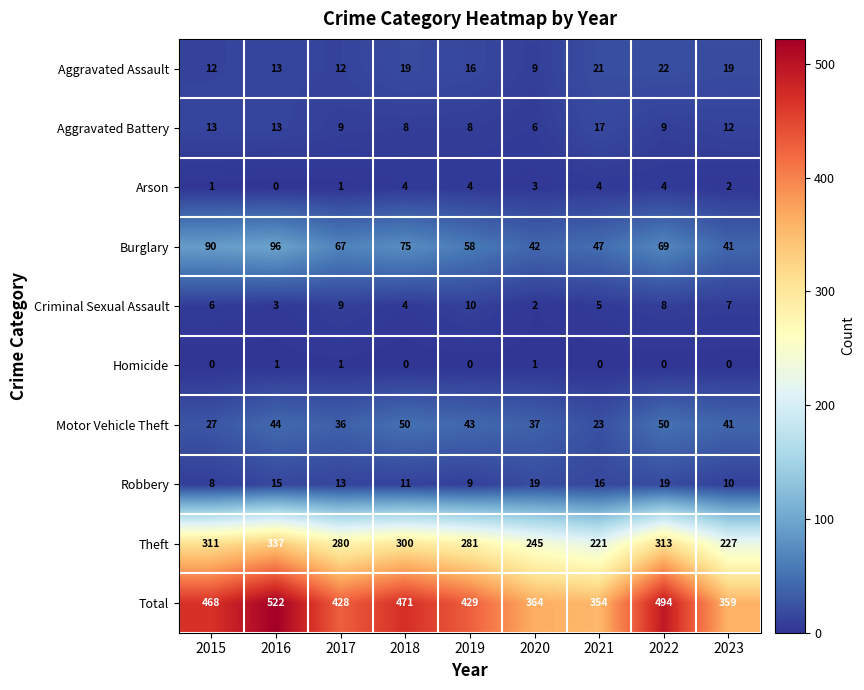

Count the number of data series in this chart.

10